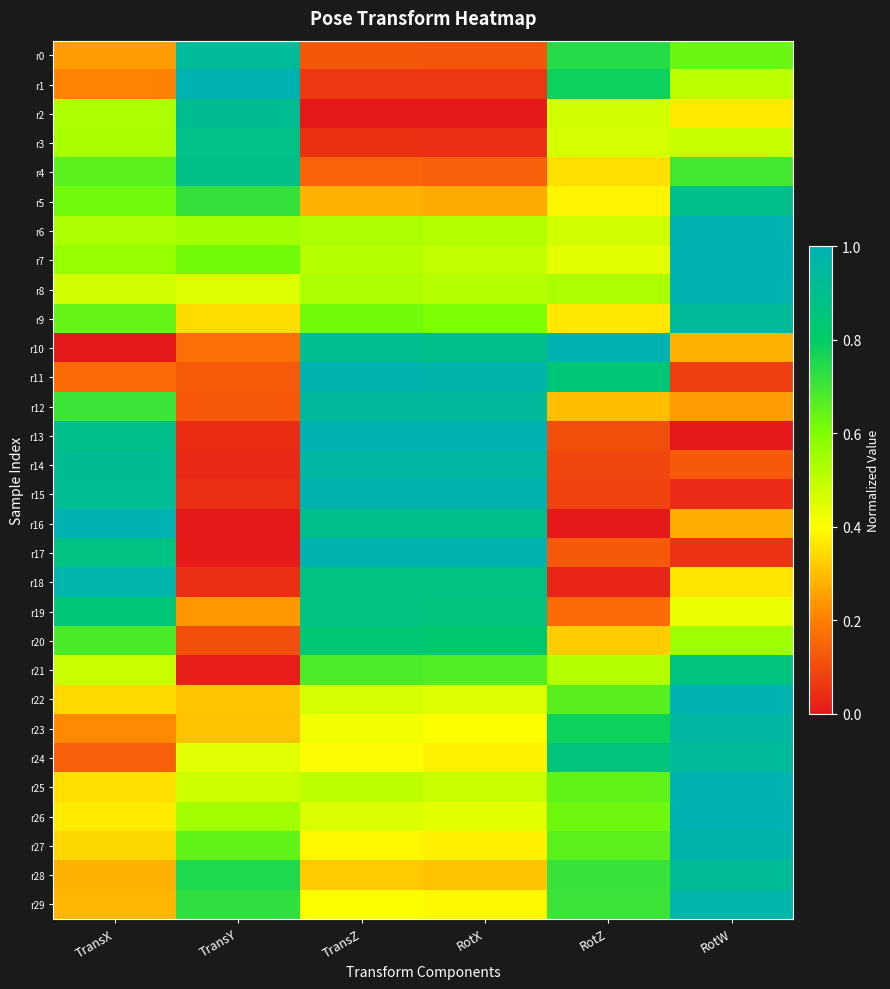

At how many categories does at least one series exceed 0?

6